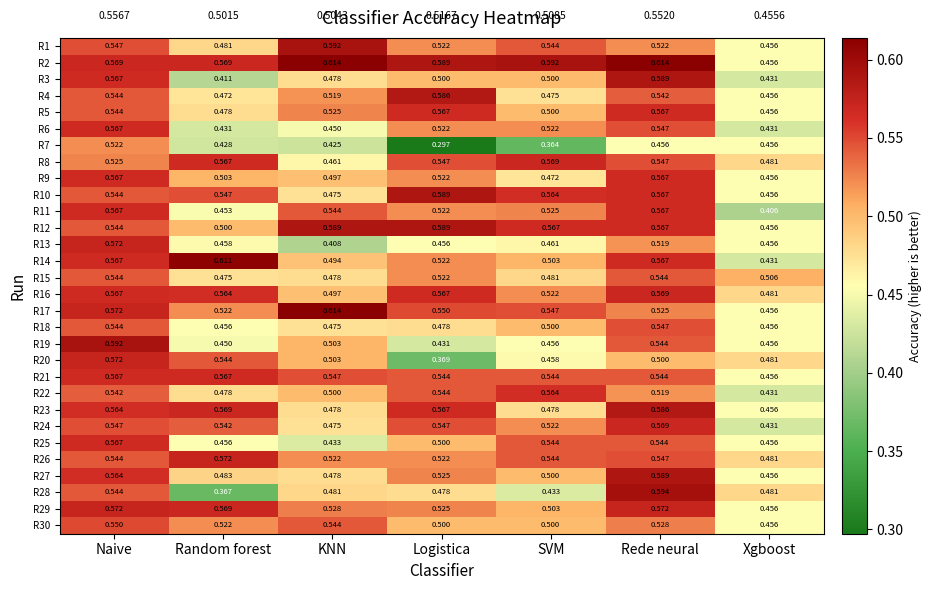

At which label does R4 reach its peak?

Logistica